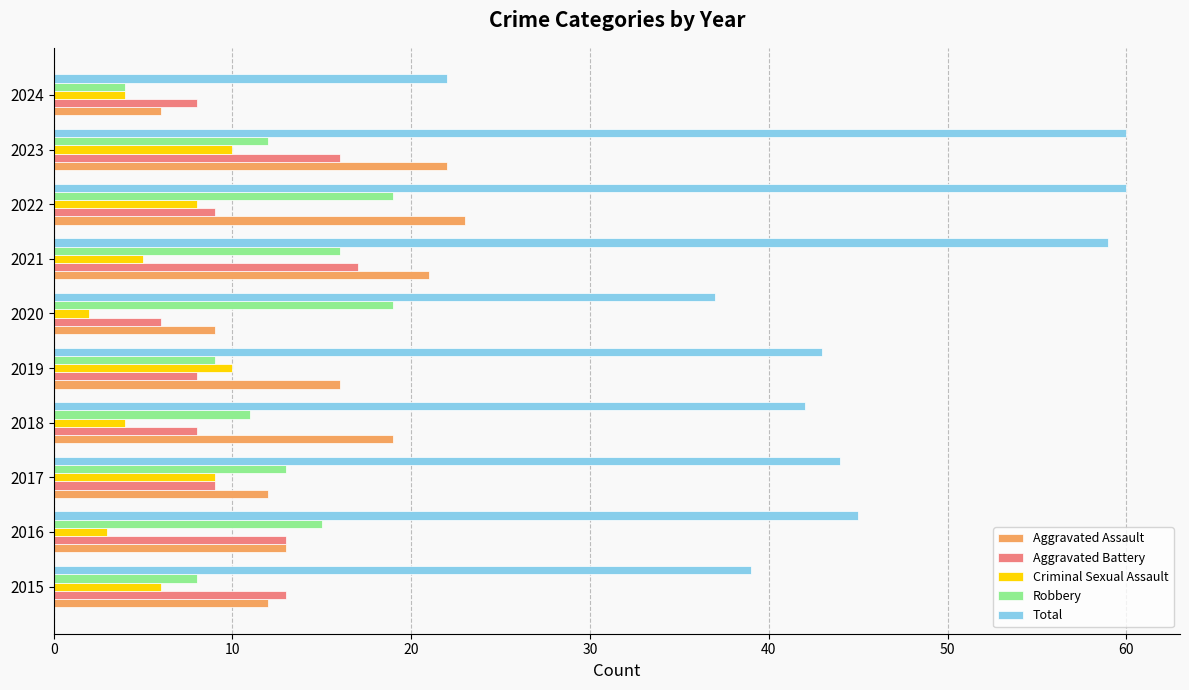

What is the maximum value shown in the chart?

60